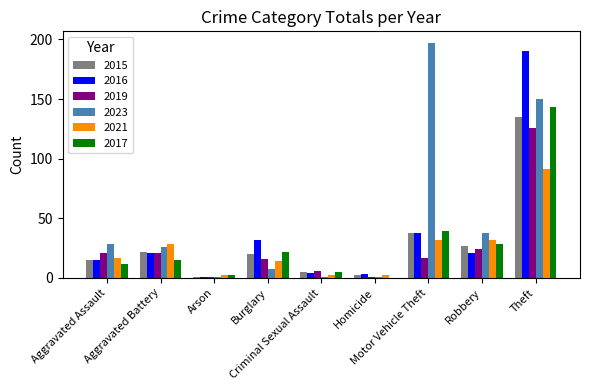

Is it true that 2017 equals 2 at Arson?

True